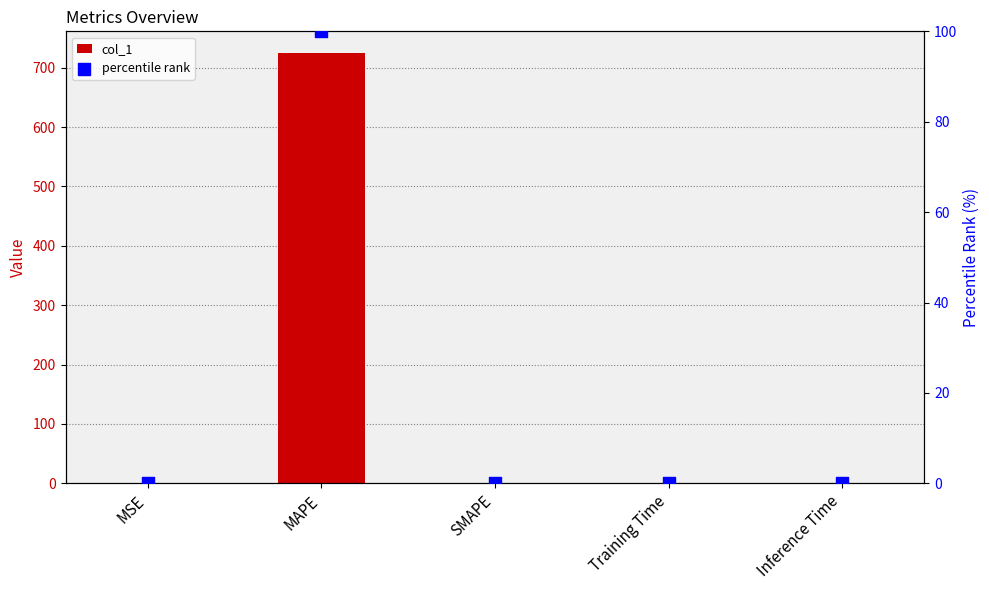

Which series has the largest total across all categories?

col_1